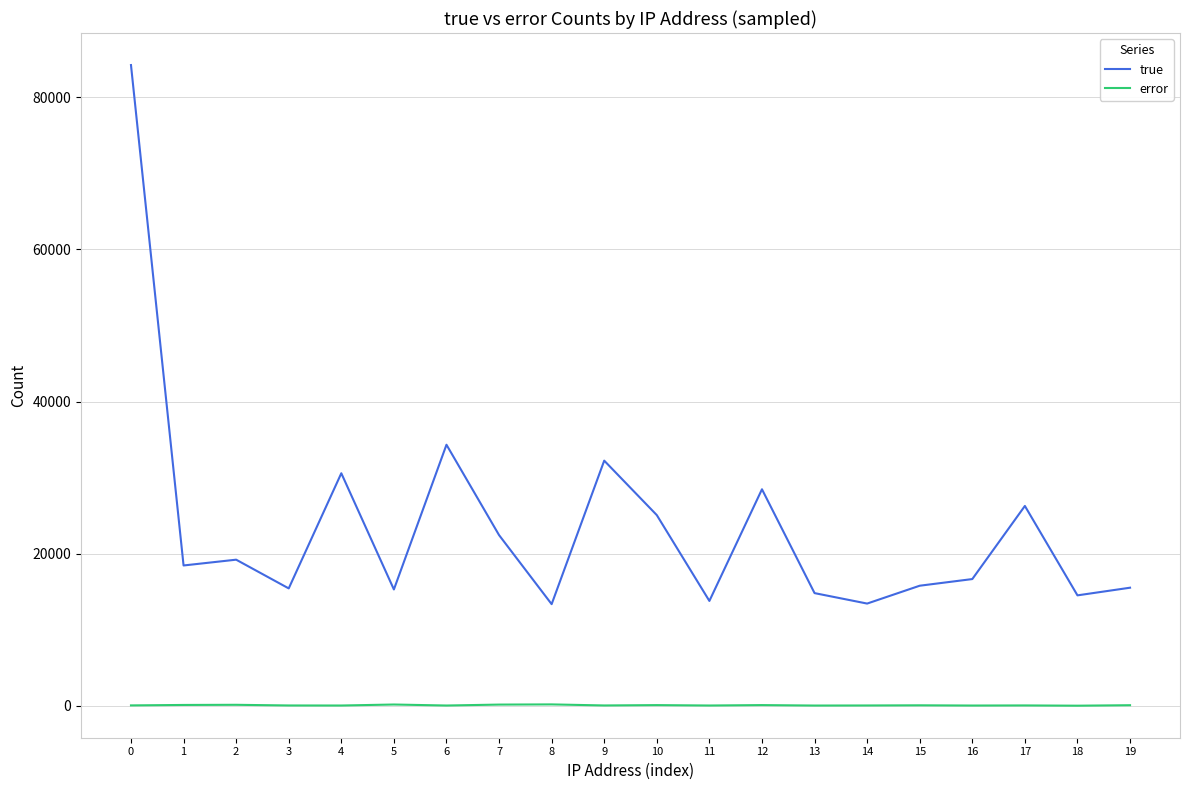

Between 0 and 2, which series saw the biggest shift?

true